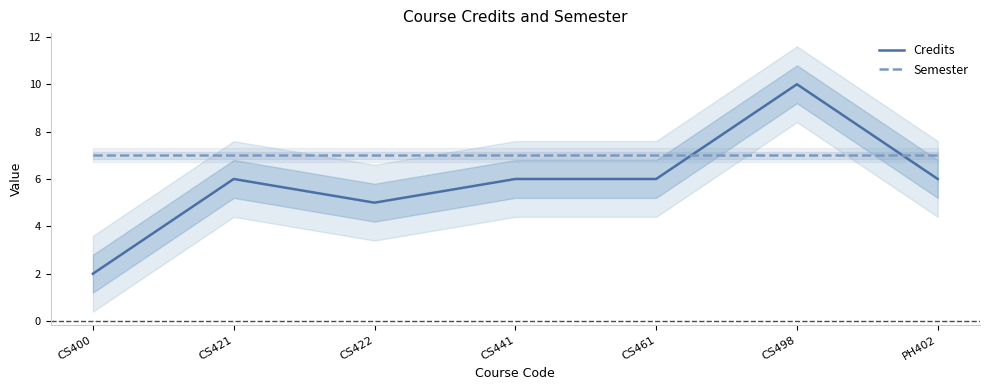

What position from the left is CS441?

4